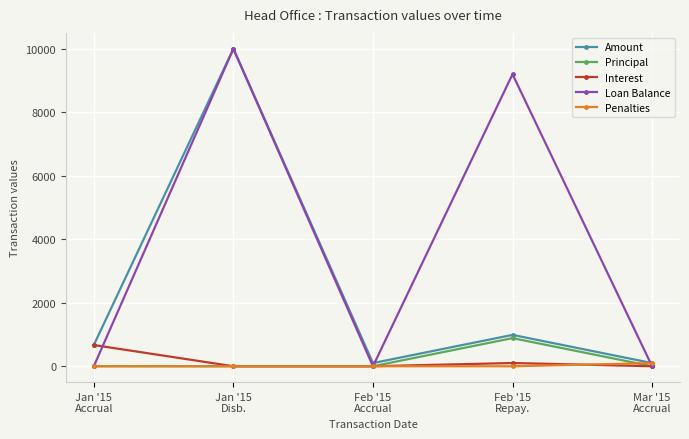

What is the spread (max minus min) of values at Jan '15
Disb.?

10000.0